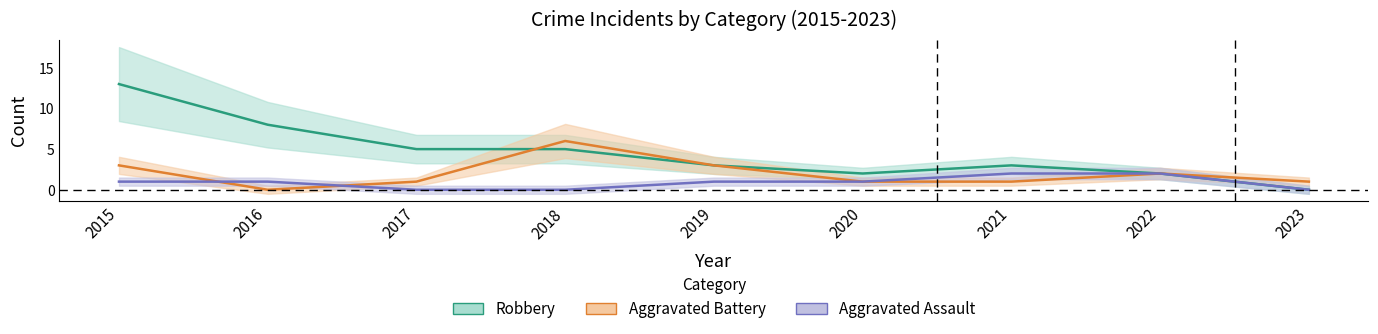

What is the difference between the second highest and second lowest values in the Aggravated Battery series?

2